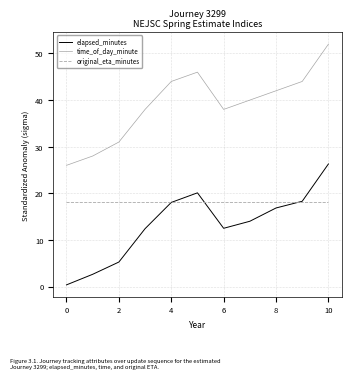

Does the chart have visible grid lines?

Yes